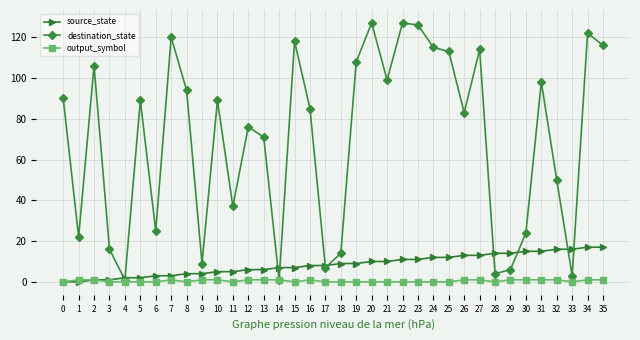

True or false: destination_state has more than 1 interior local peaks.

True